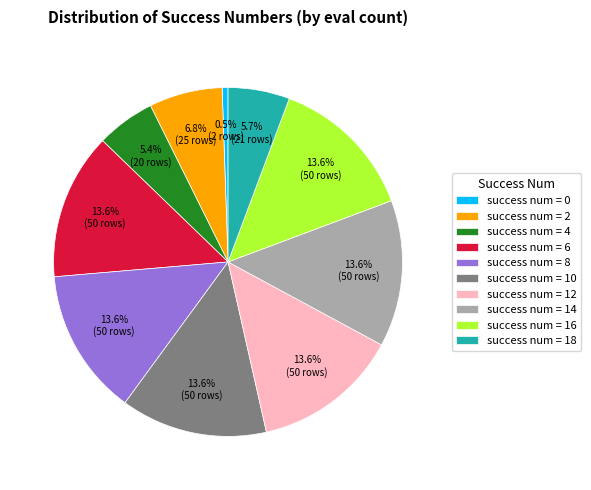

What is the ratio of the value at success num = 16 to the value at success num = 10?

1.0